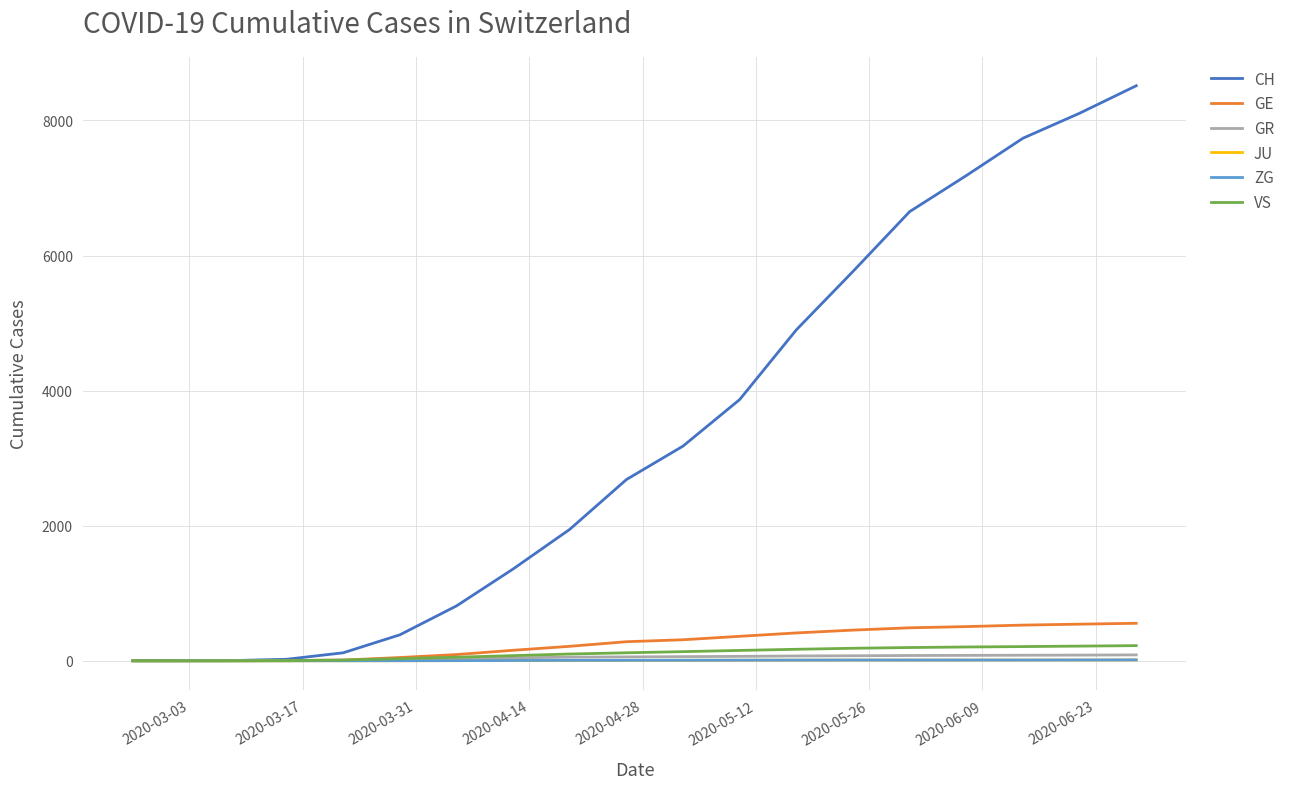

Which series has the largest total across all categories?

CH